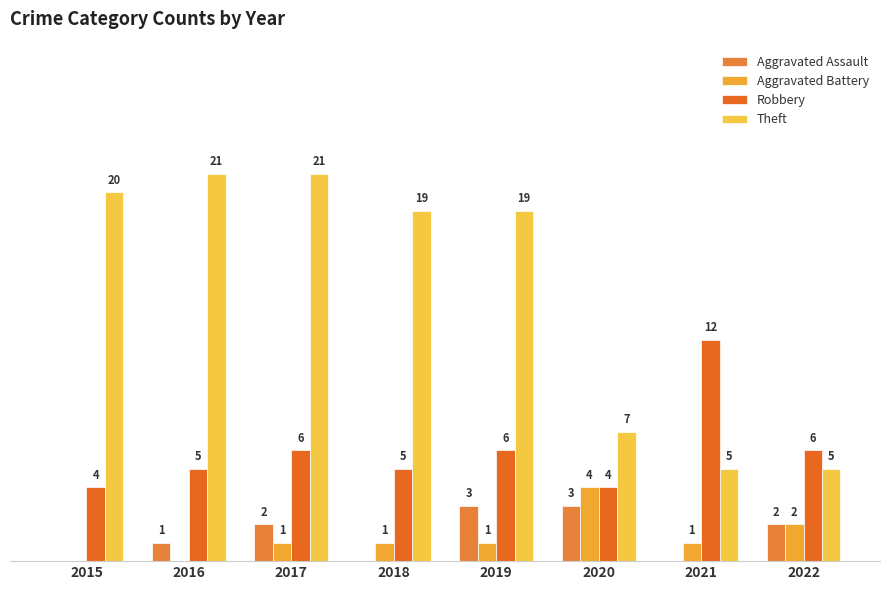

Are the bars grouped side by side (vs. stacked)?

Yes